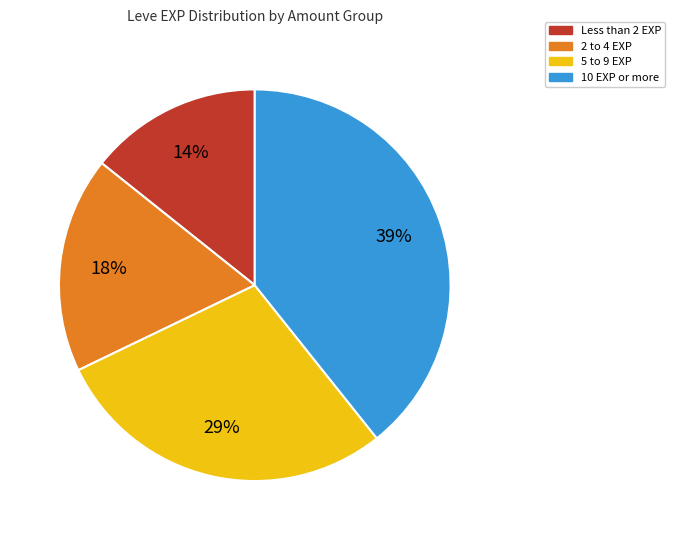

To the nearest percent, what is the average slice percentage?

25%